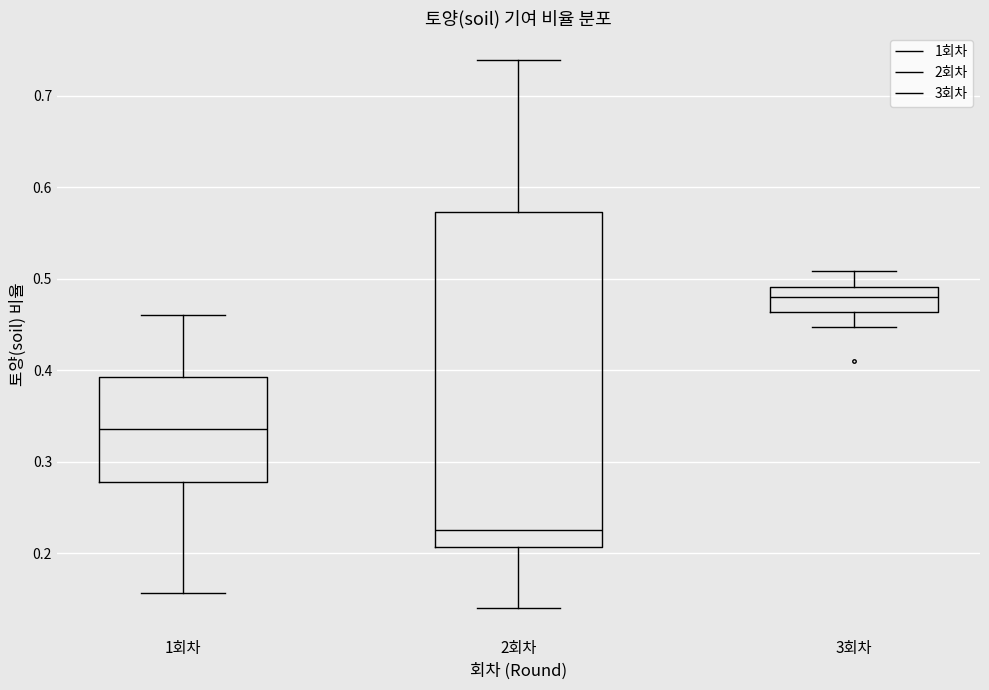

Which box has the highest median line?

3회차